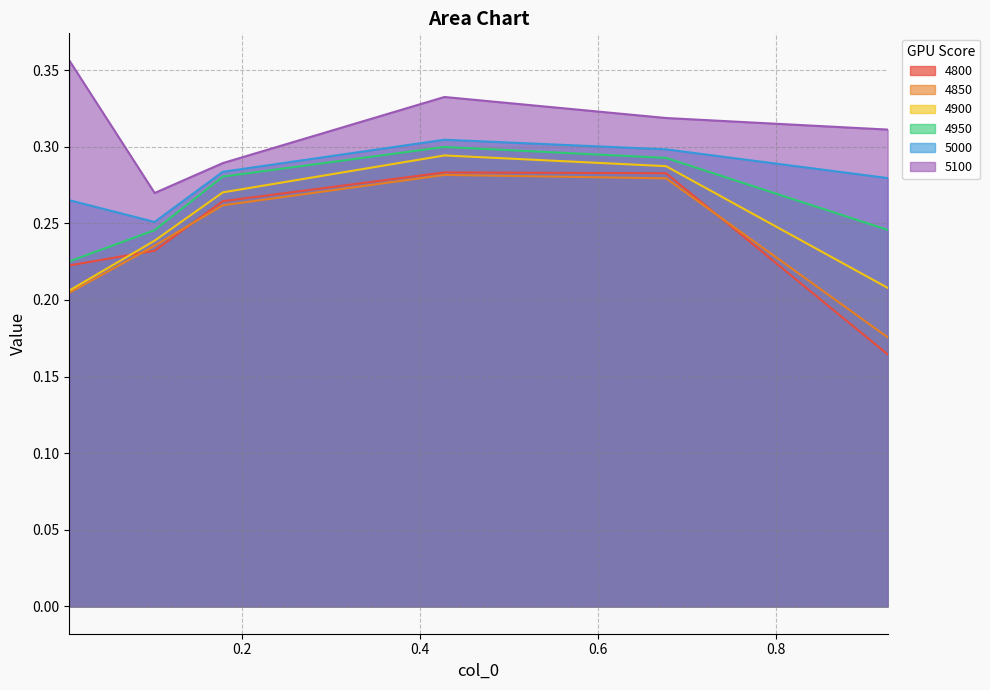

What is the minimum value shown in the chart?

0.2